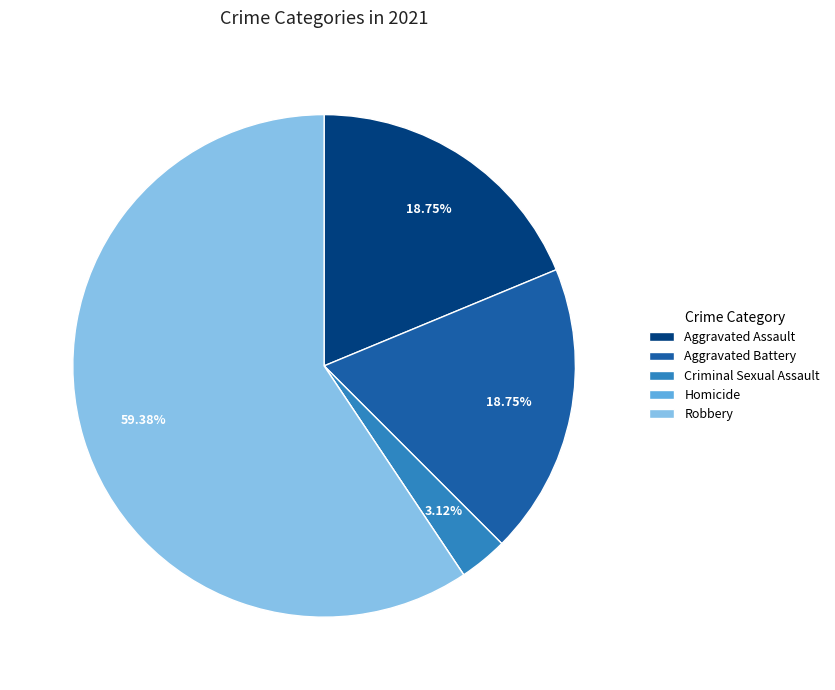

To the nearest percent, what portion does Criminal Sexual Assault represent?

3%